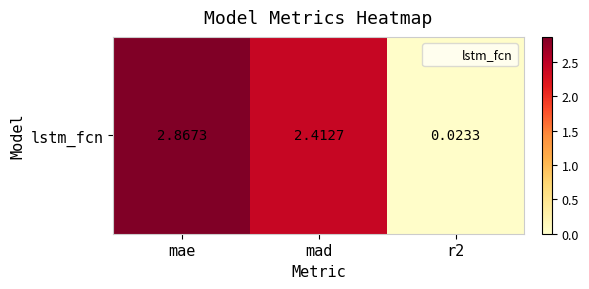

Rank the categories by value from highest to lowest.

mae, mad, r2